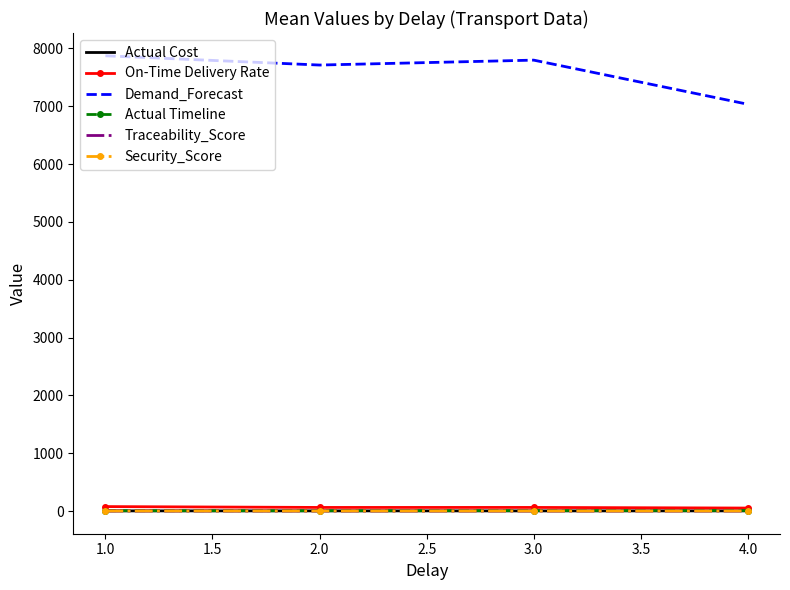

Which series has the largest total across all categories?

Demand_Forecast